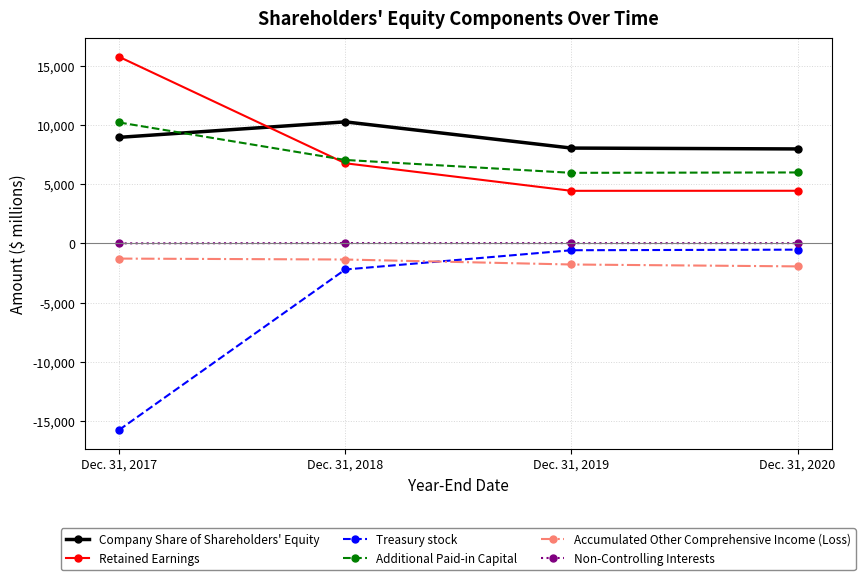

True or false: Additional Paid-in Capital has more than 1 interior local peaks.

False